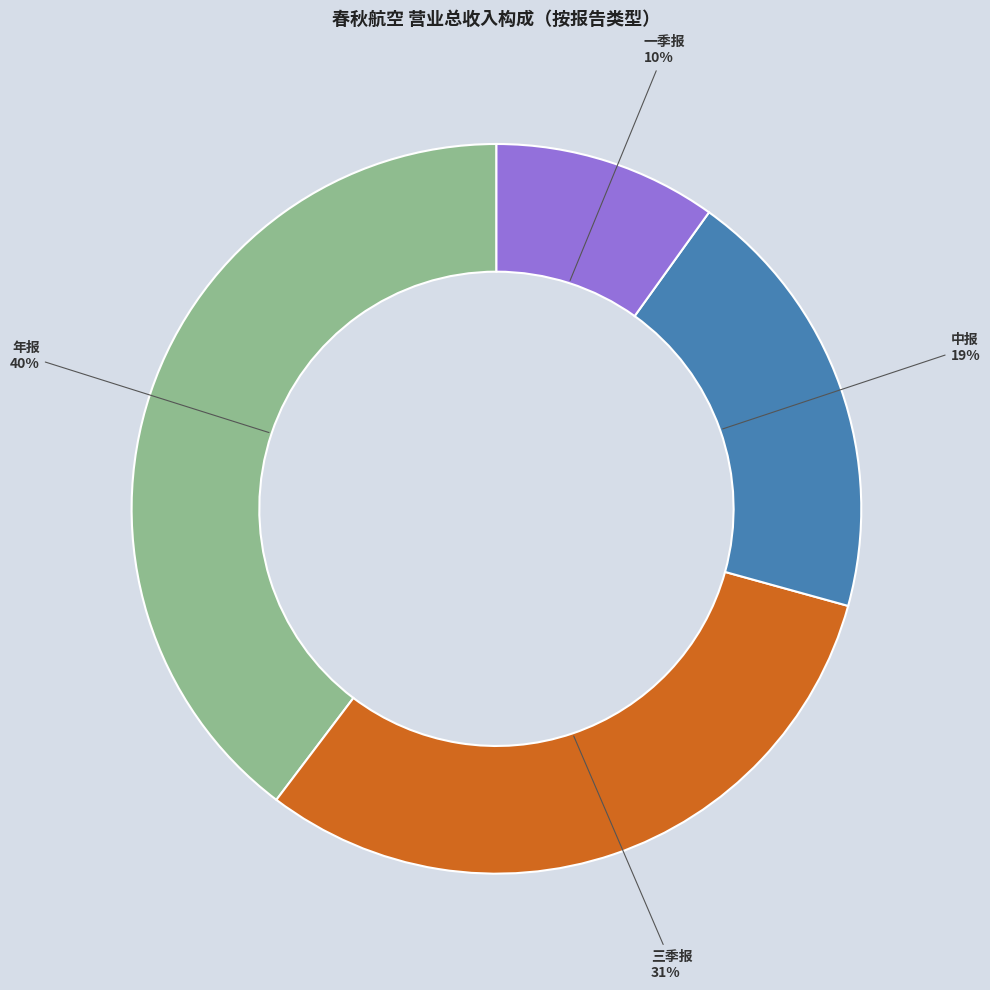

Is the sum of 中报 and 年报 greater than half?

Yes